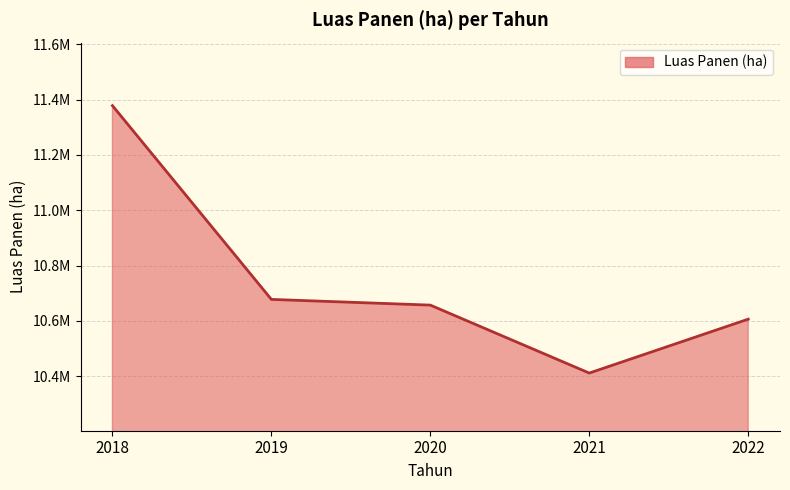

How many interior local valleys (lower than both neighbors) does the data have?

1